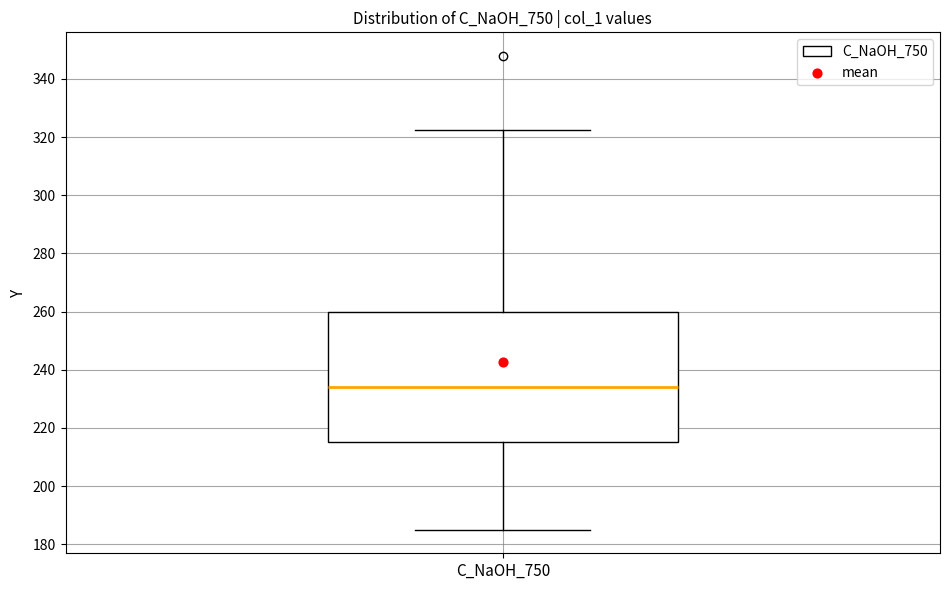

Where does the median line of the box for C_NaOH_750 sit on the y-axis? The values are not printed on the chart, so give them approximately, as read against the axis.

234